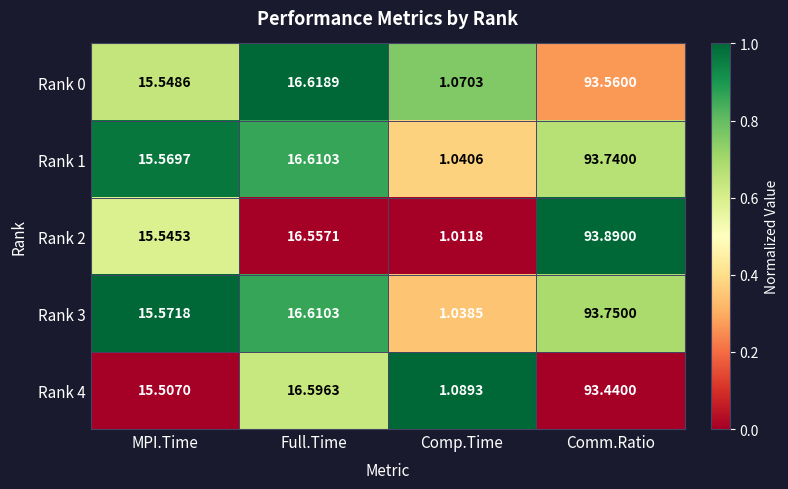

Which series has the largest total across all categories?

Rank 2